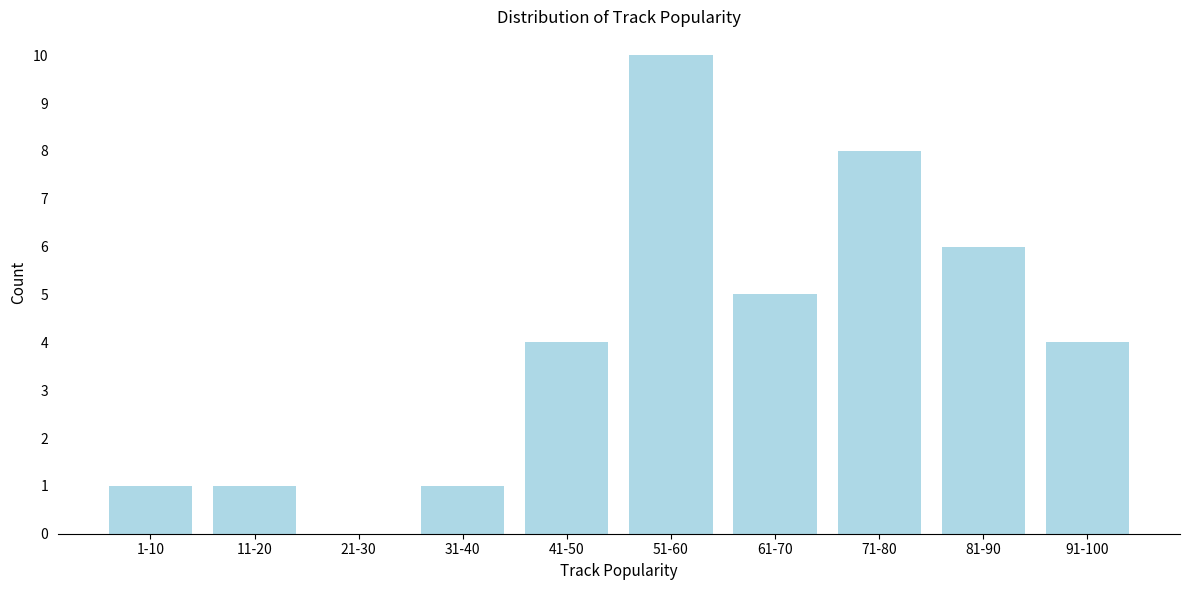

Reading left to right, extract all data points from this chart.

1-10=1	11-20=1	21-30=0	31-40=1	41-50=4	51-60=10	61-70=5	71-80=8	81-90=6	91-100=4